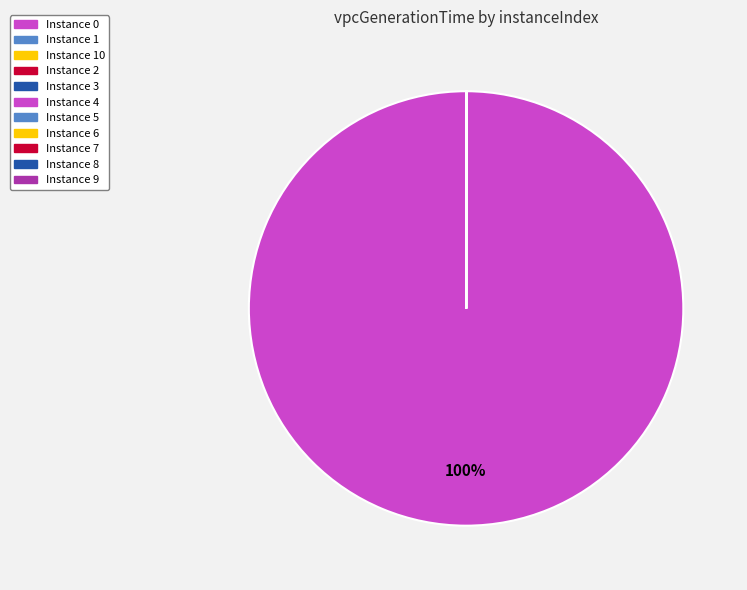

Does any single category account for the majority?

Yes